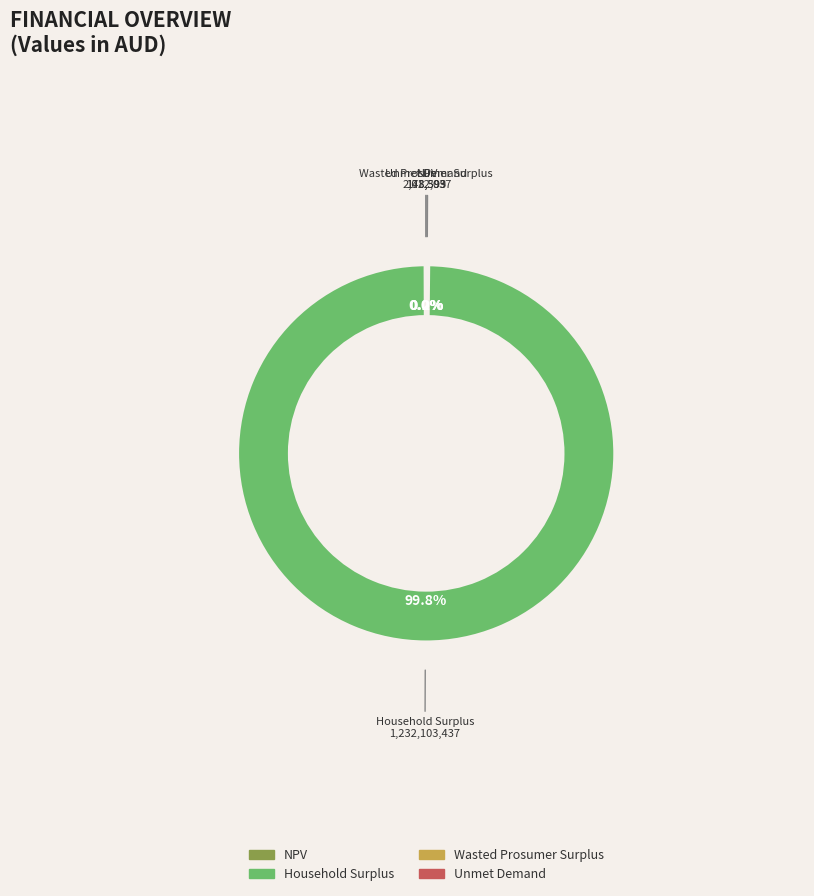

What is the largest slice in the pie chart?

Household Surplus